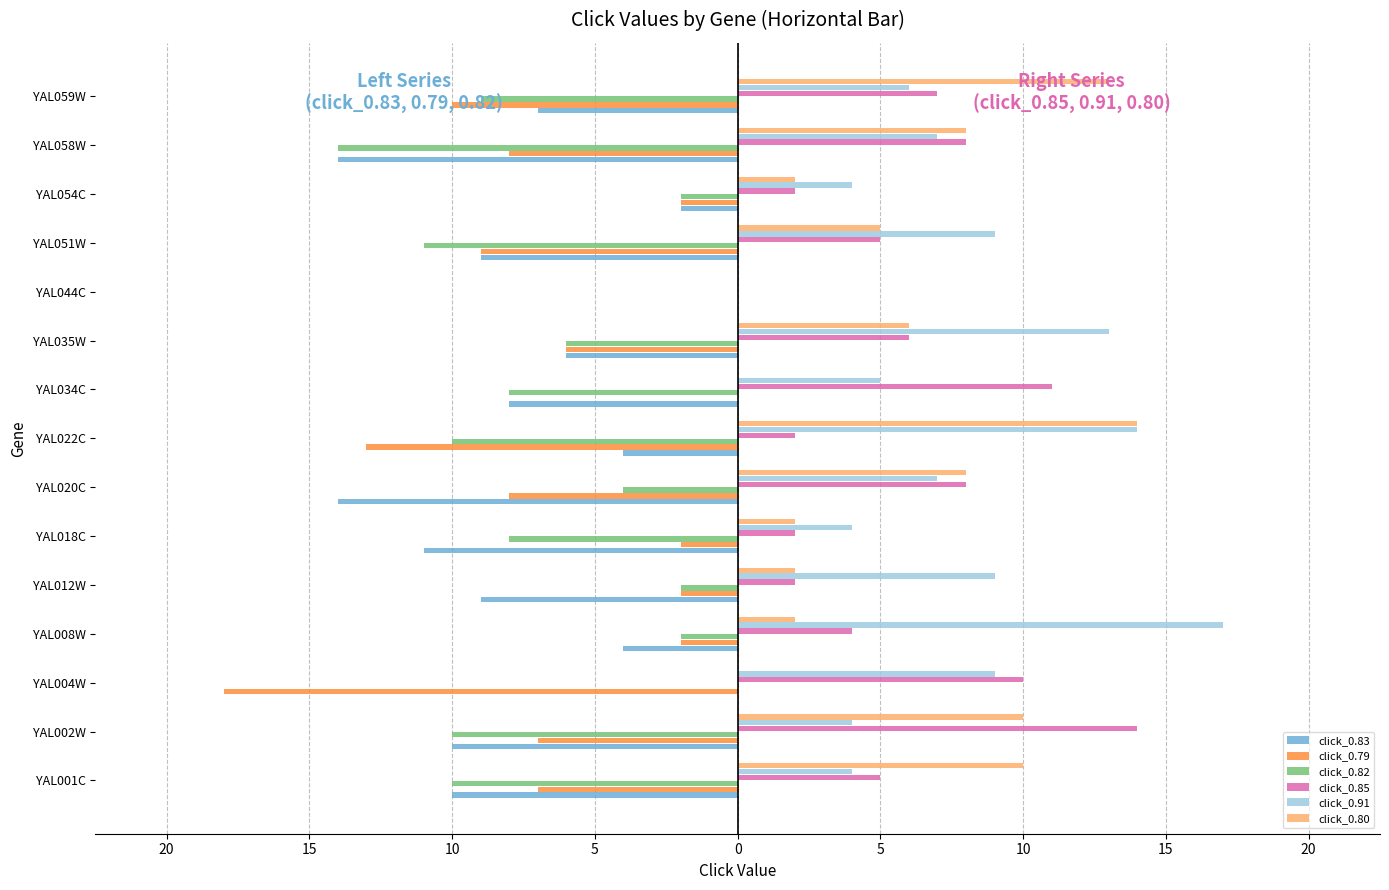

What are all the series names shown in the legend?

click_0.83, click_0.79, click_0.82, click_0.85, click_0.91, click_0.80